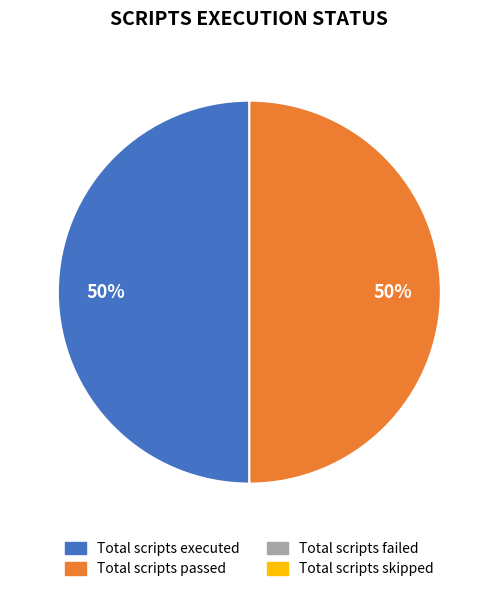

Count the number of slices in the pie.

2